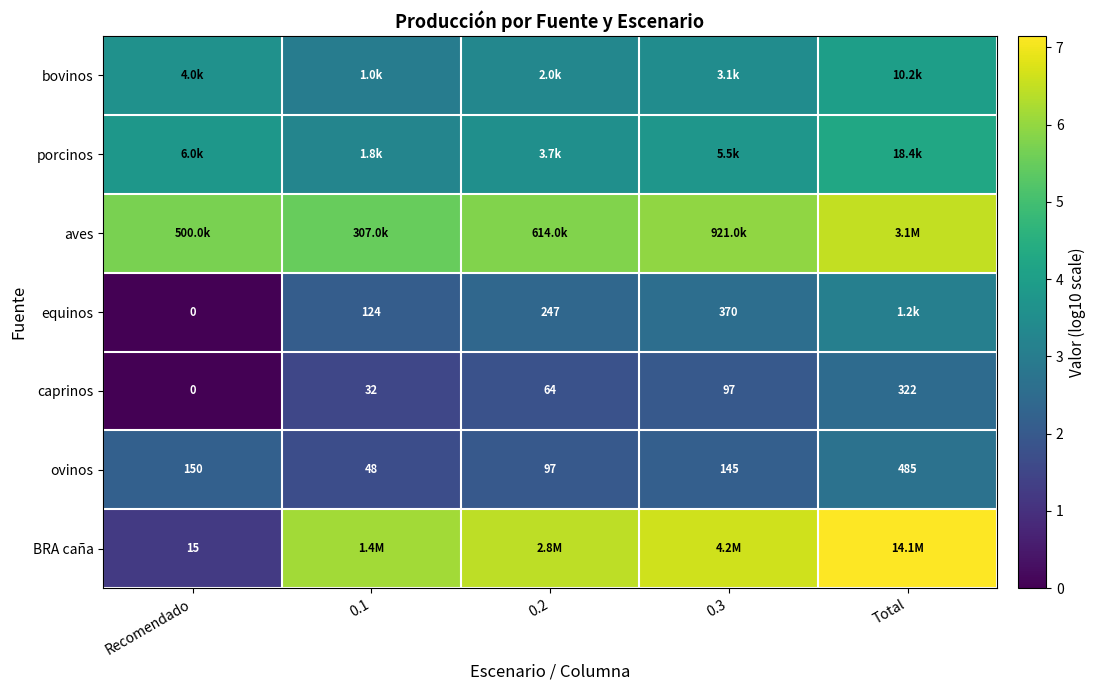

Which label corresponds to the smallest value in the chart?

Recomendado